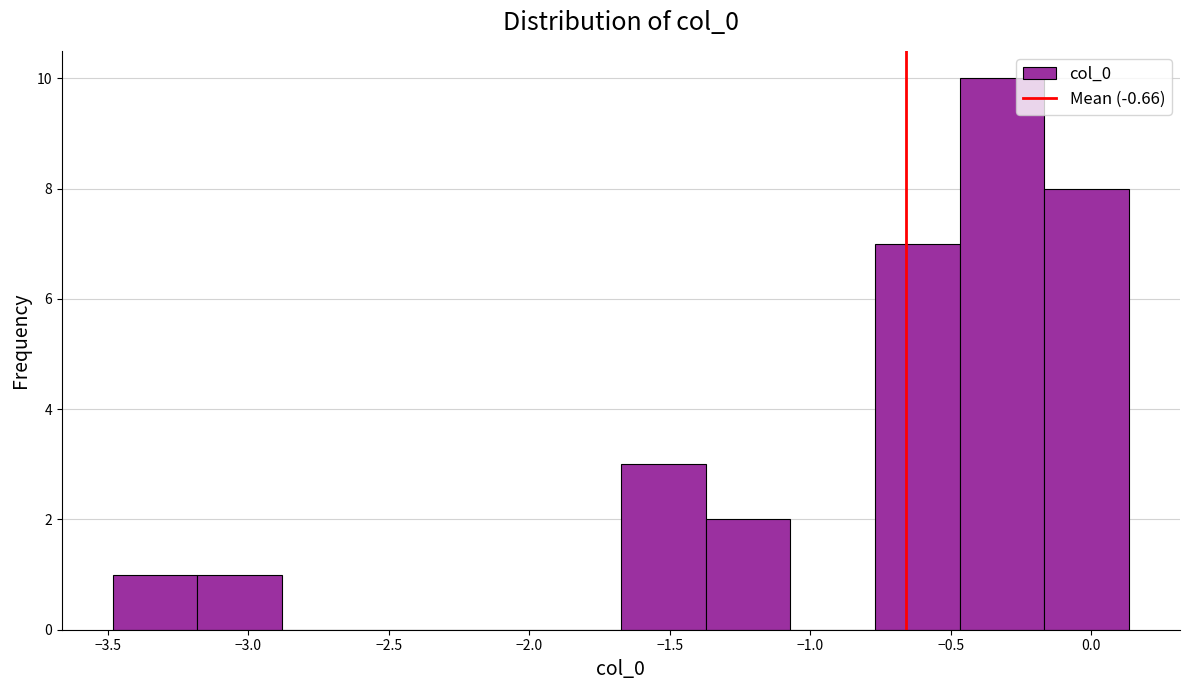

Over which range of the x-axis is the bar tallest?

-0.45 to -0.15